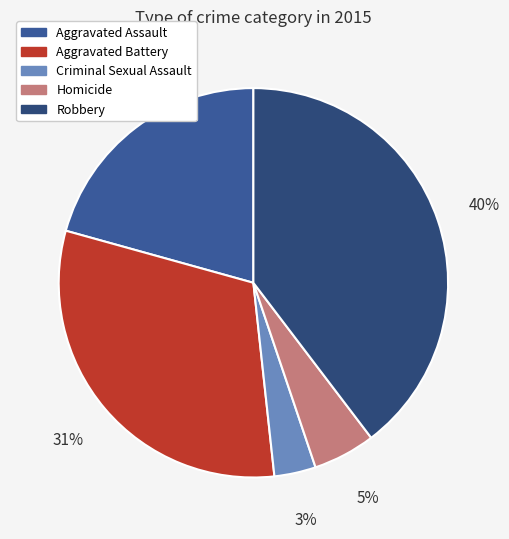

Does any single category account for the majority?

No